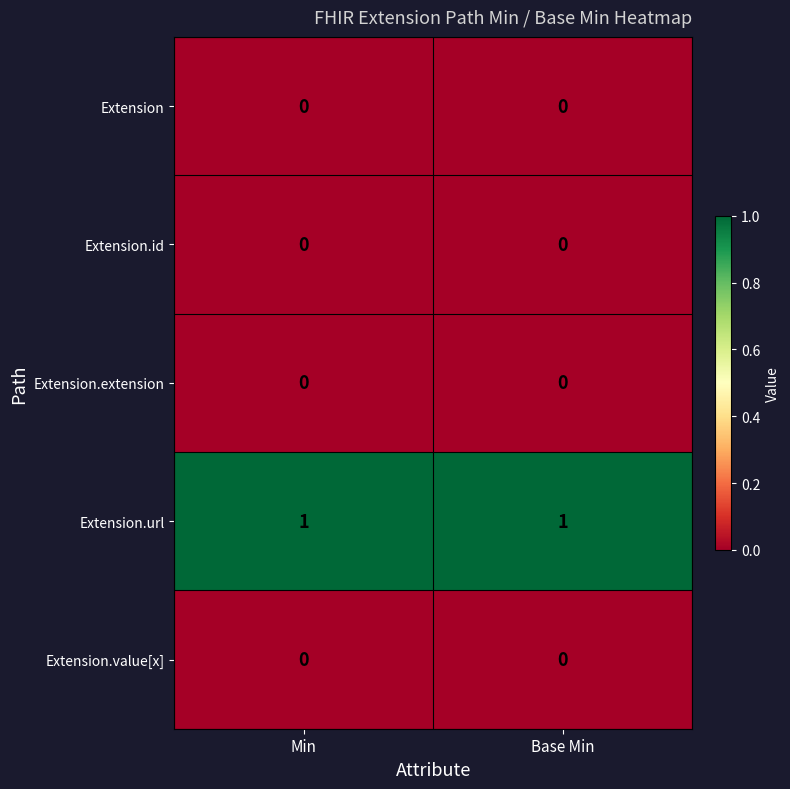

The value of Extension at Min is 0. True or false?

True